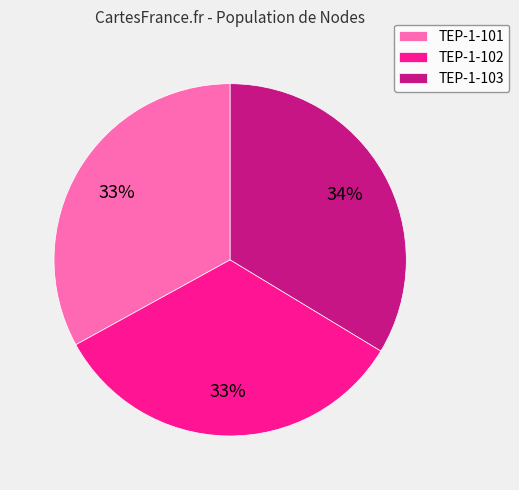

How many segments does this pie chart have?

3